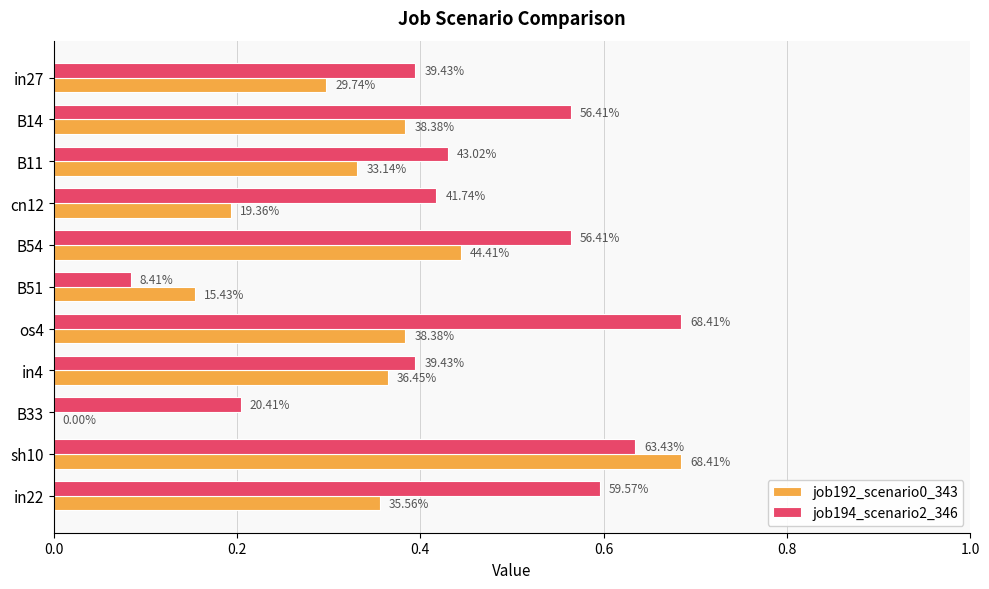

What are all the series names shown in the legend?

job192_scenario0_343, job194_scenario2_346